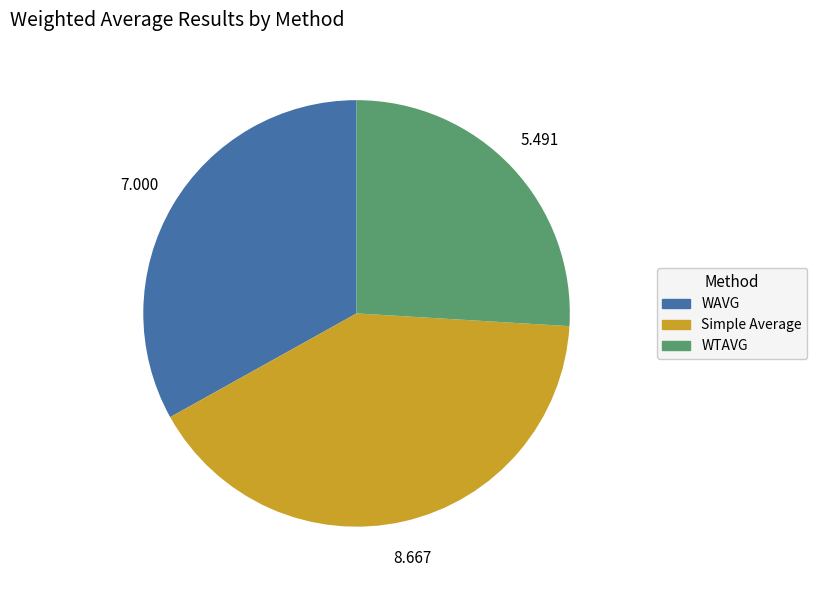

Which slice is the smallest?

WTAVG